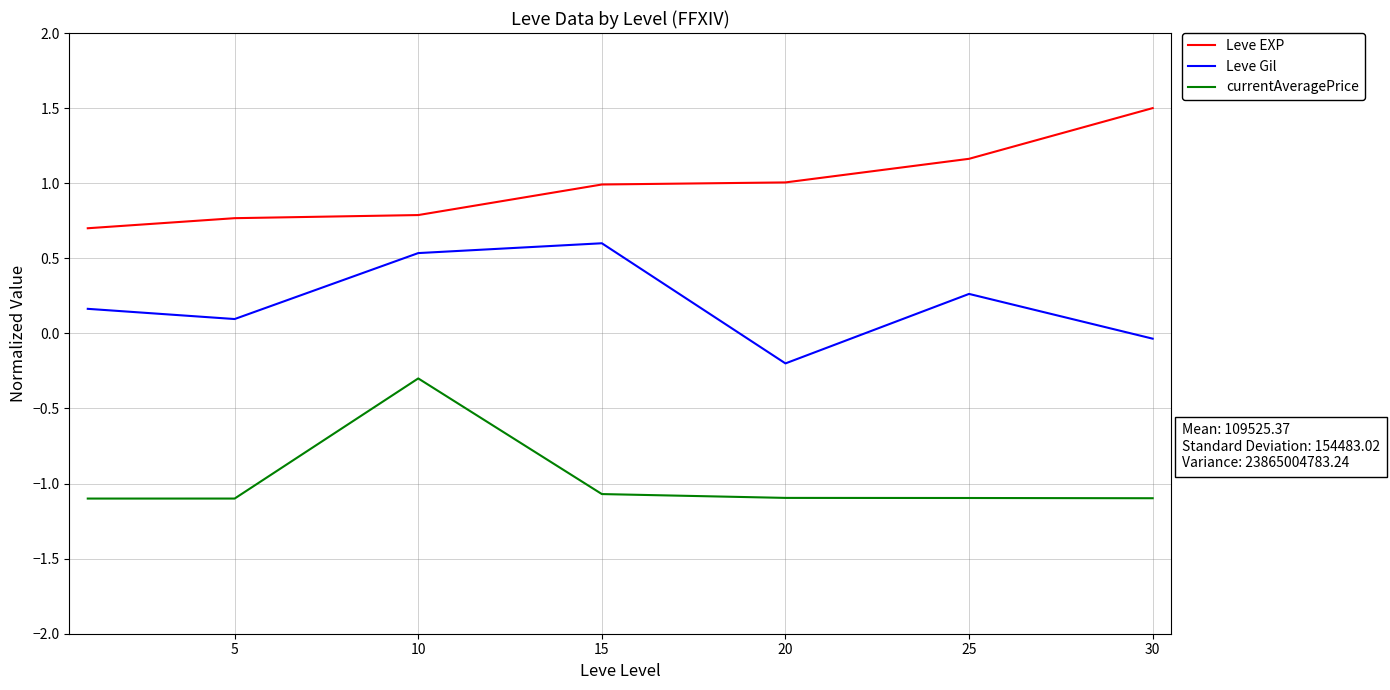

Rank the series by their maximum value, from highest to lowest.

Leve EXP, Leve Gil, currentAveragePrice